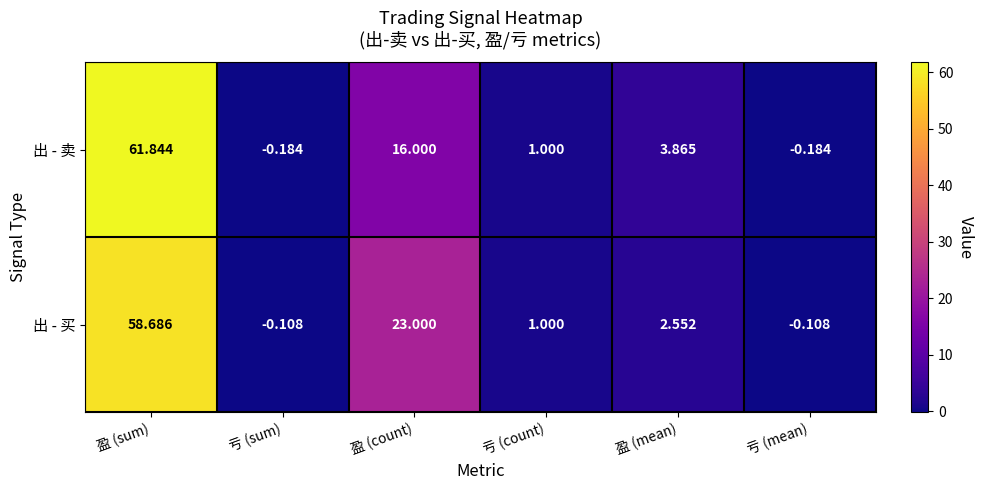

Is the value of 出 - 买 at 盈 (mean) greater than the value of 出 - 卖 at 盈 (mean)?

No